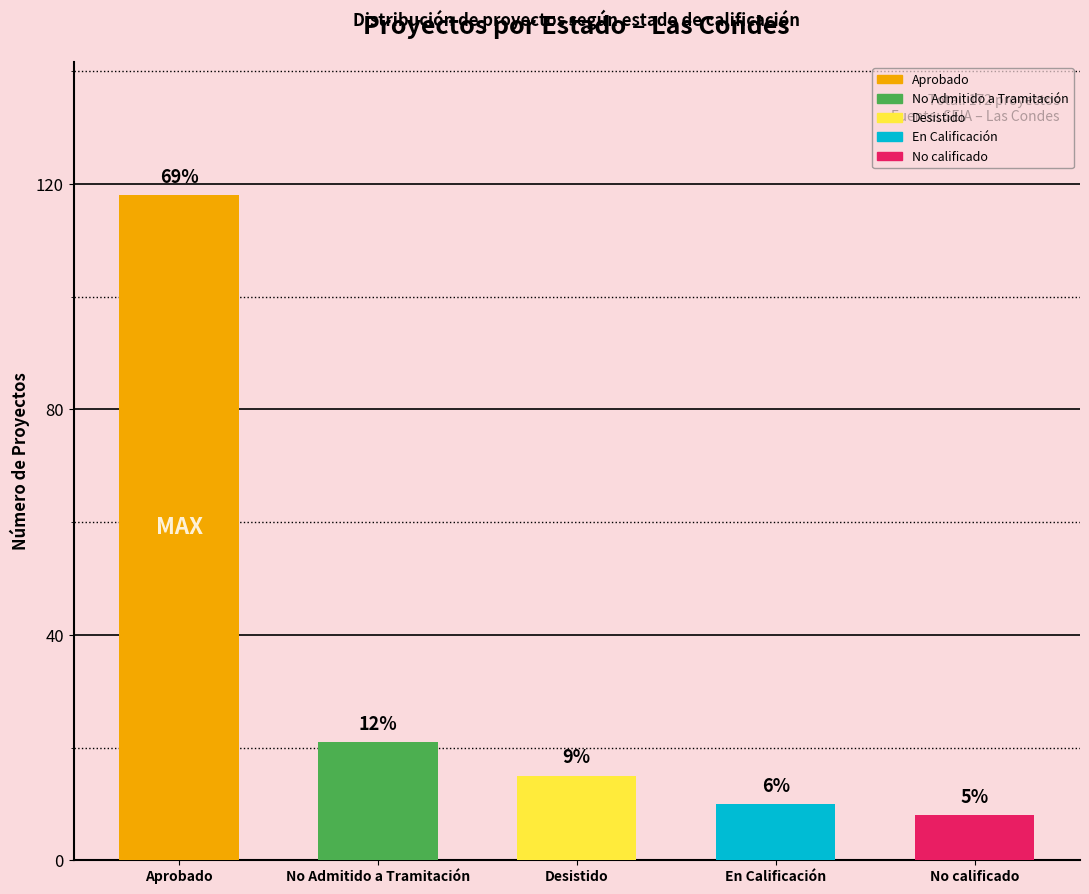

How many bars are there in total?

5